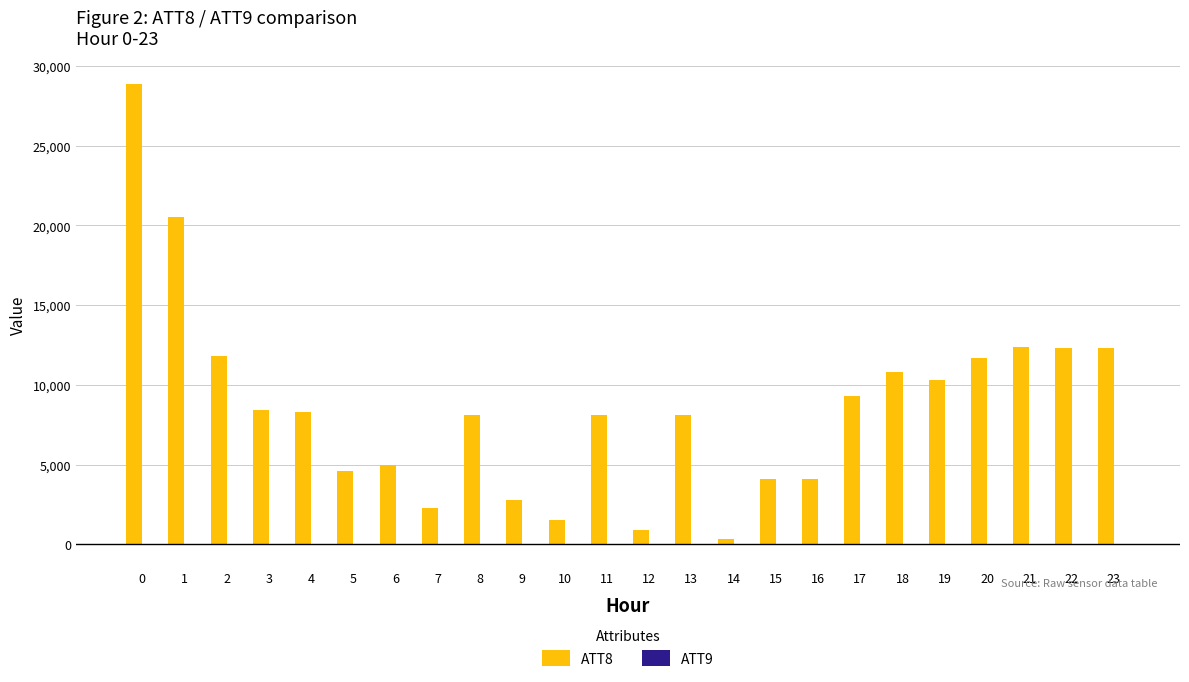

Count the number of data series in this chart.

2